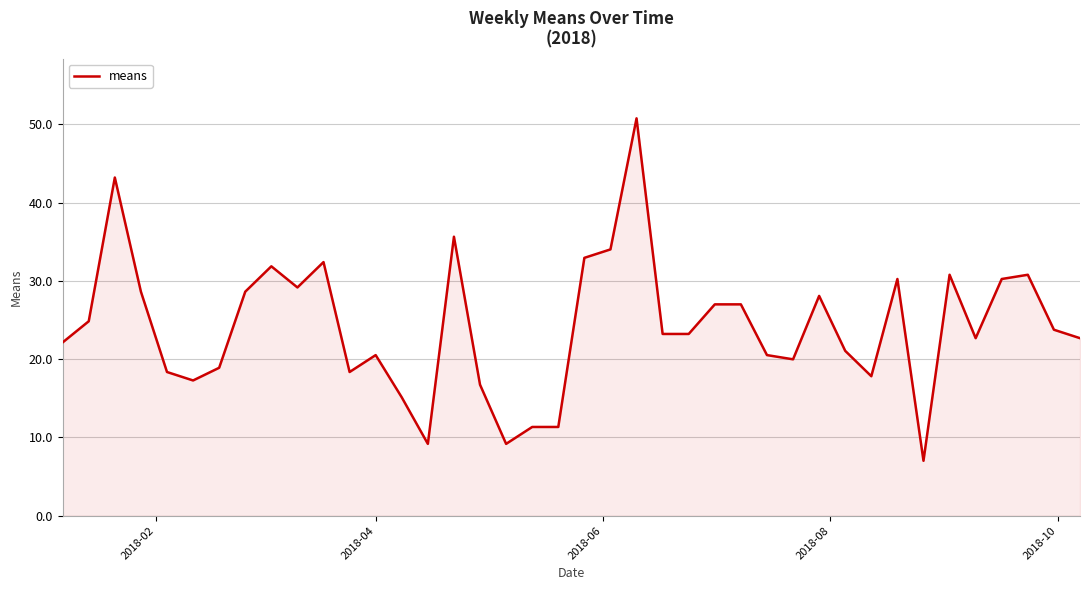

What is the minimum value shown in the chart?

7.0